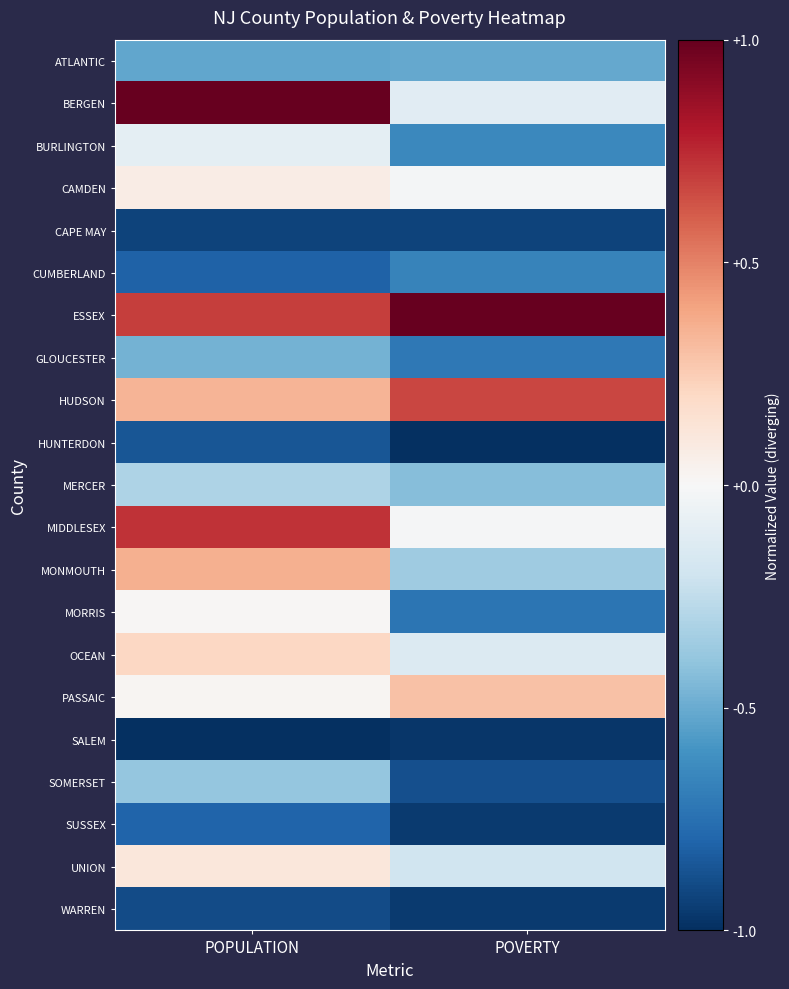

Count the number of data series in this chart.

21